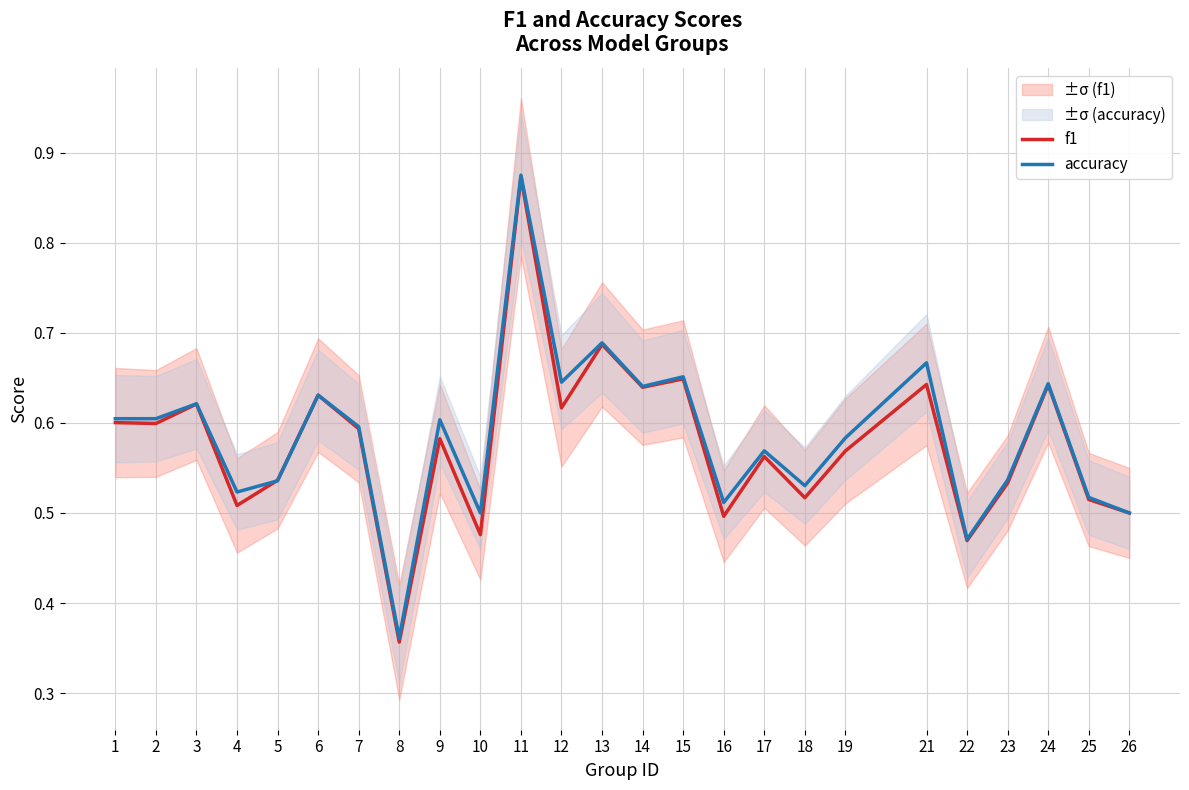

What is the value of the accuracy point at the 14th from the left?

0.6